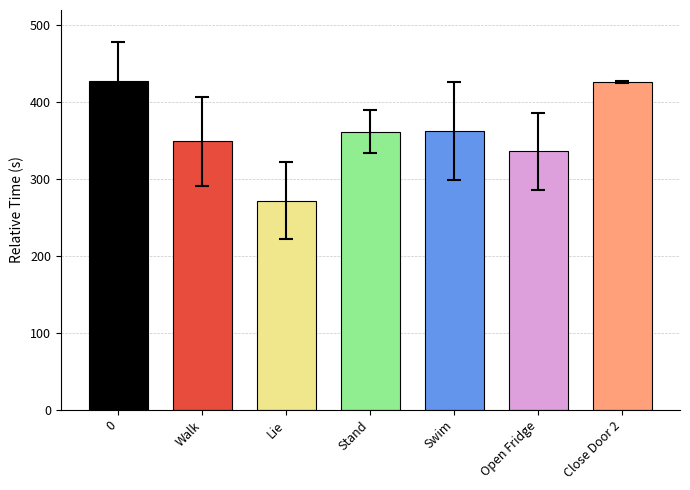

What is the average value?

362.3